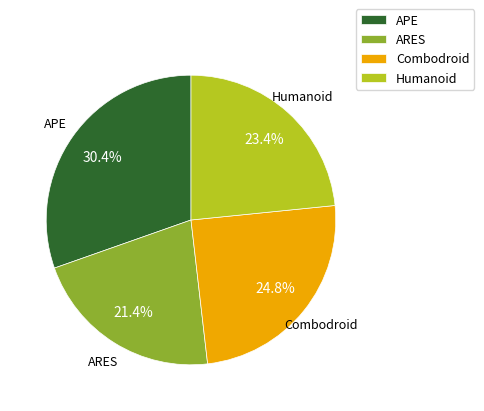

What percentage is NOT represented by Humanoid?

76.6%